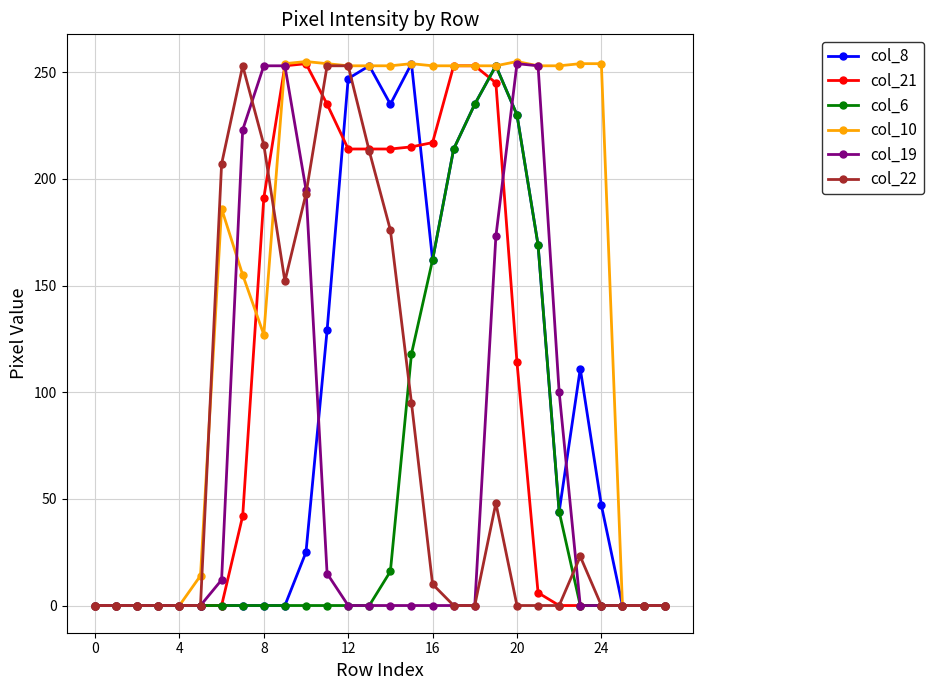

True or false: col_6 has more than 0 points higher than both neighbors.

True